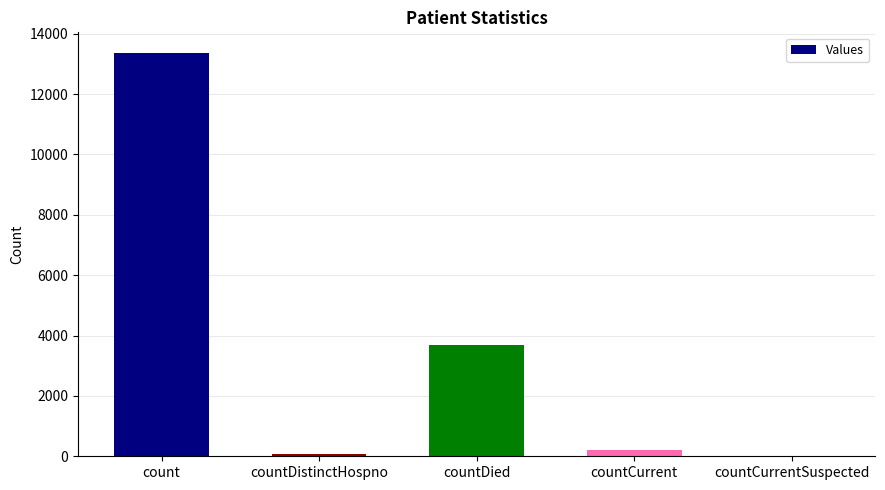

Which category has the highest value across all series?

count